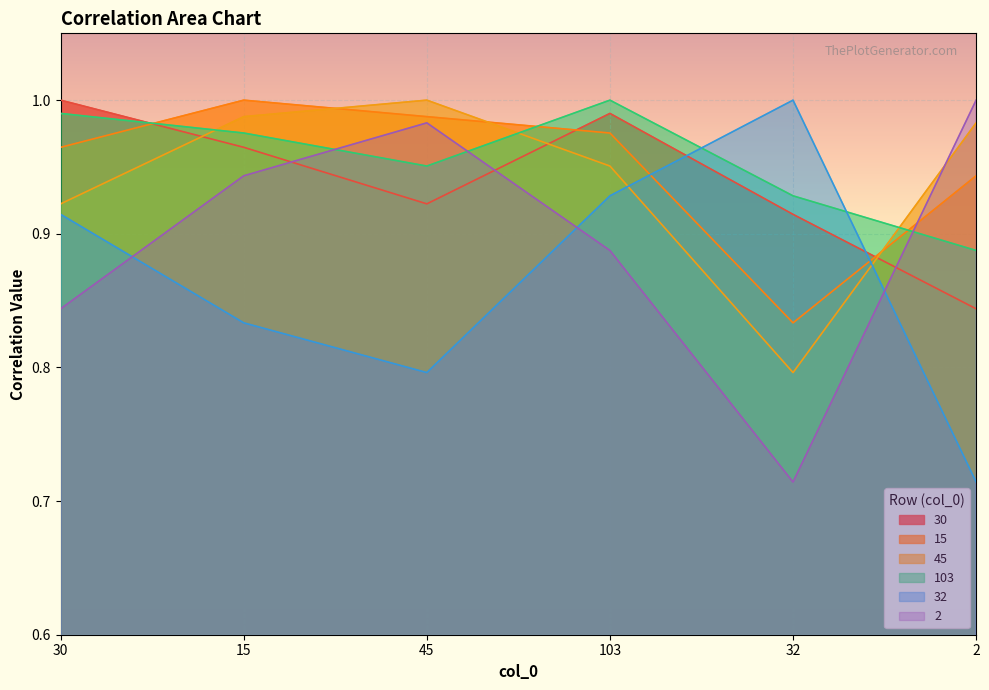

At how many categories does at least one series exceed 0?

6